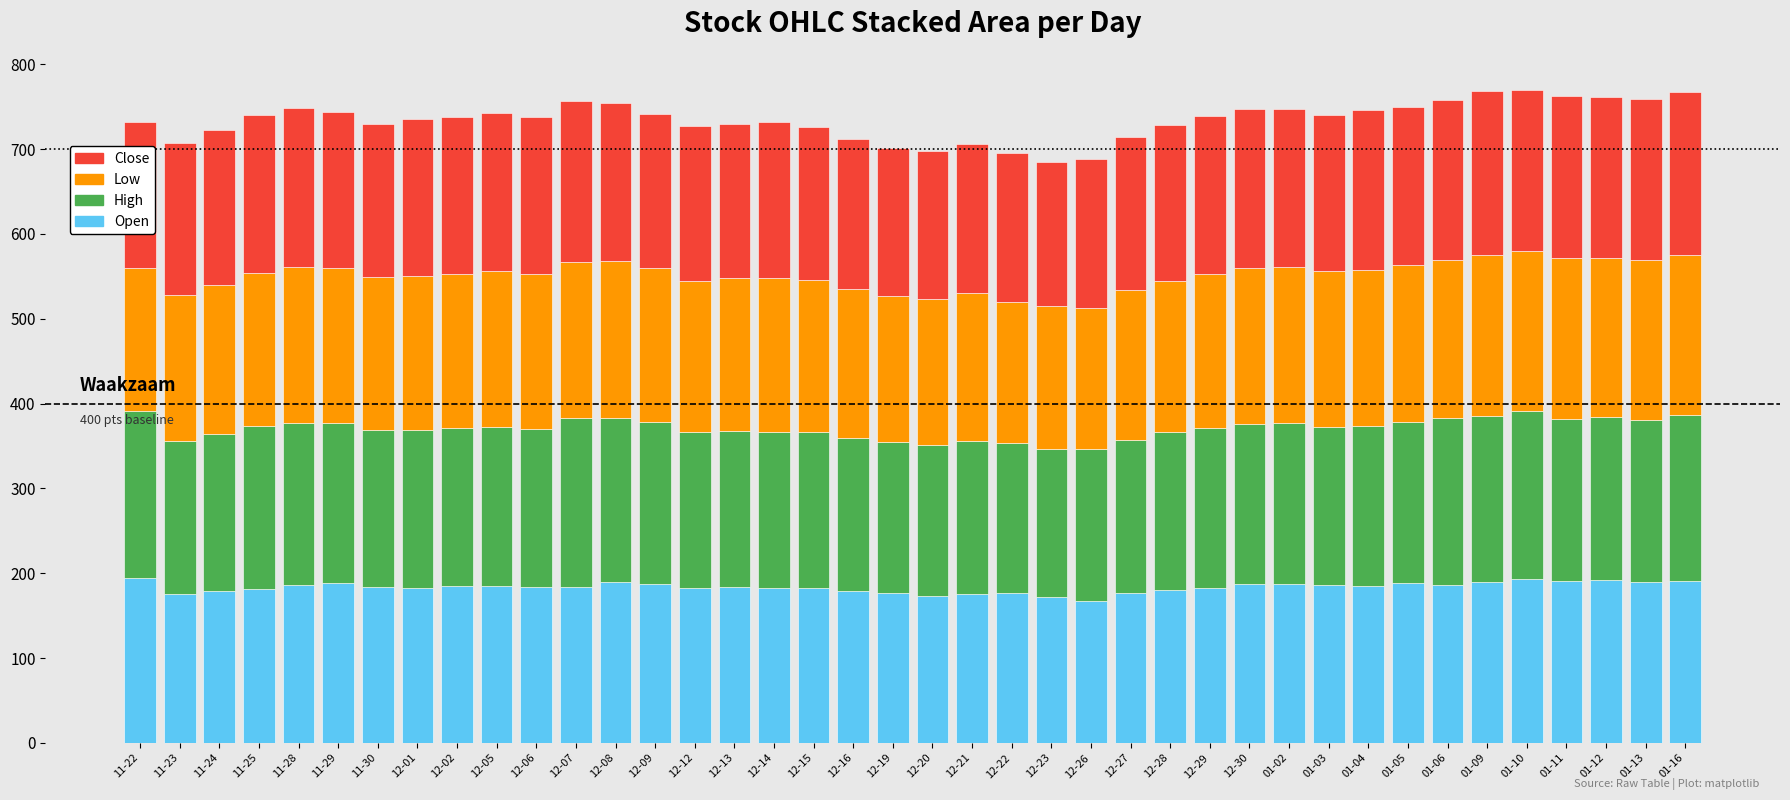

What is the difference between the second highest and minimum values in the Open series?

26.1